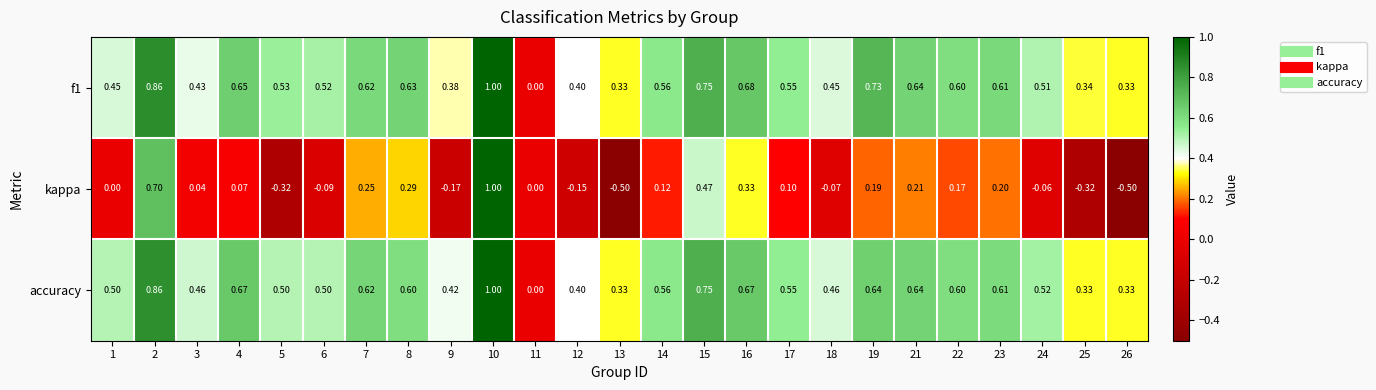

Which series changed the most between 22 and 23?

kappa